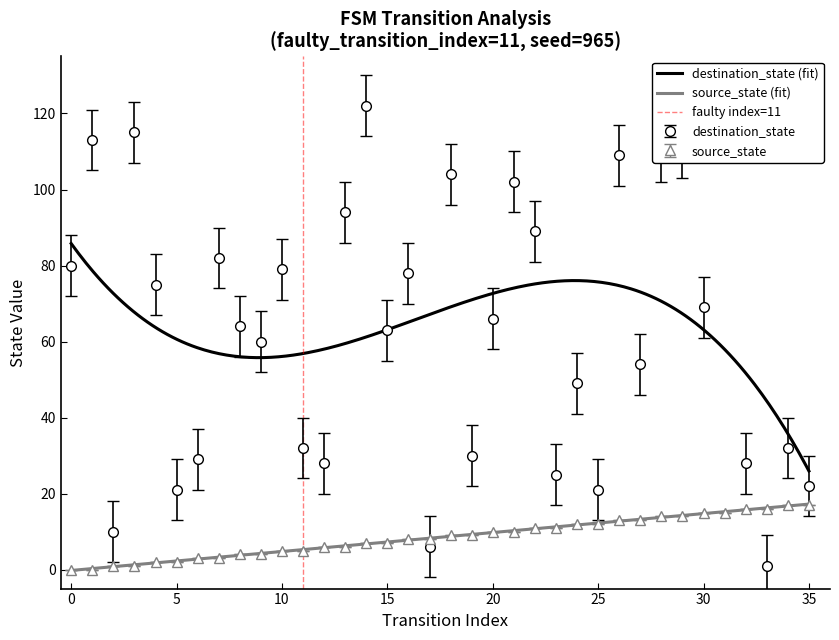

Which has a higher value, 32 or 20?

32